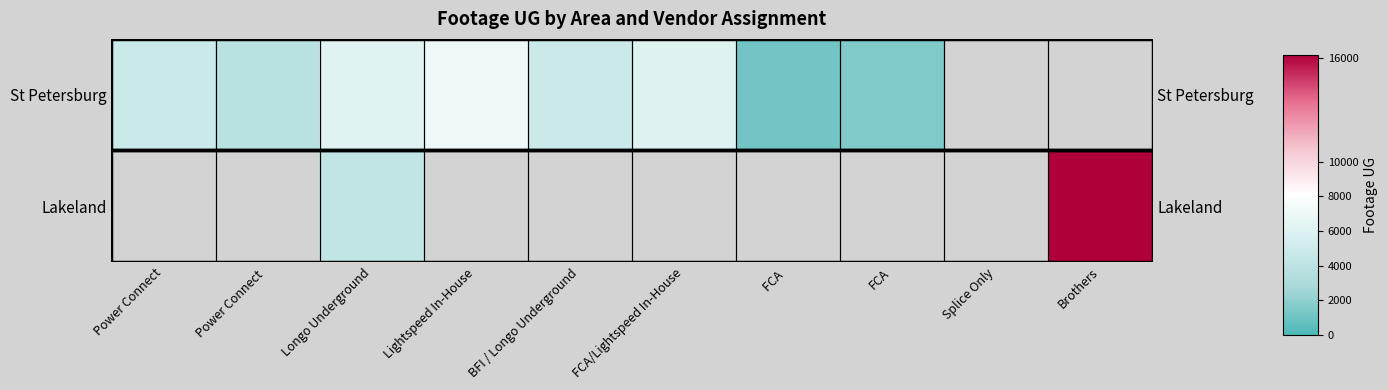

Which label corresponds to the largest value in the chart?

Brothers